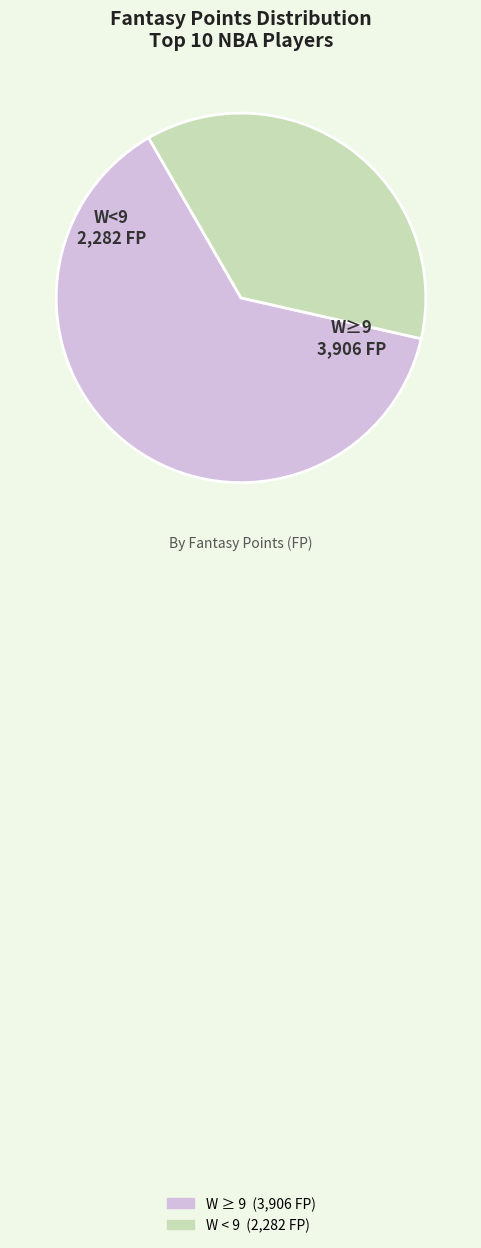

Does any single category account for the majority?

Yes